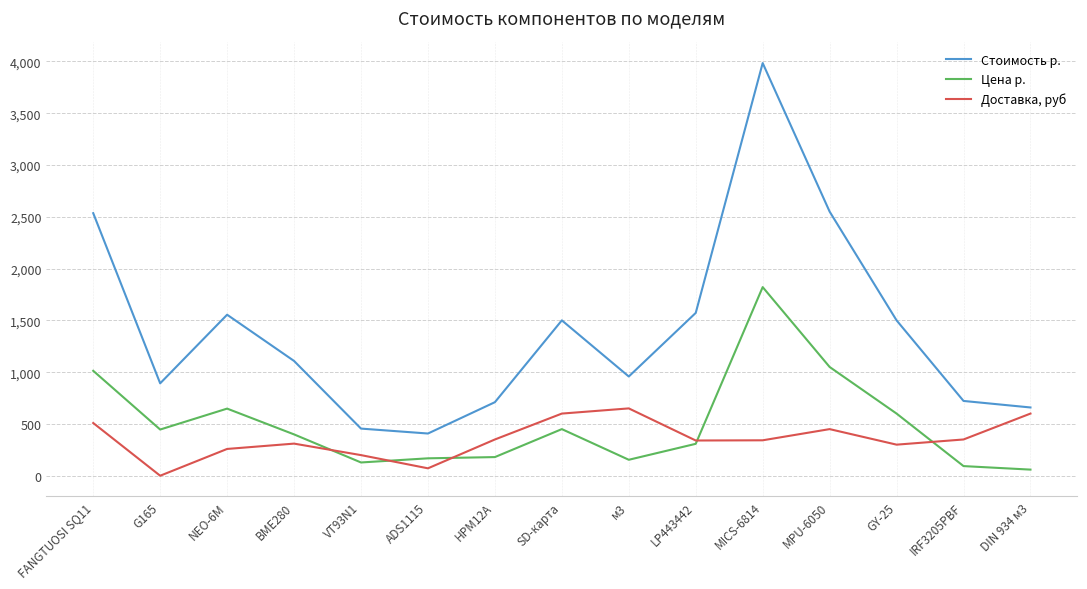

True or false: Цена р. and Стоимость р. cross at least once.

False